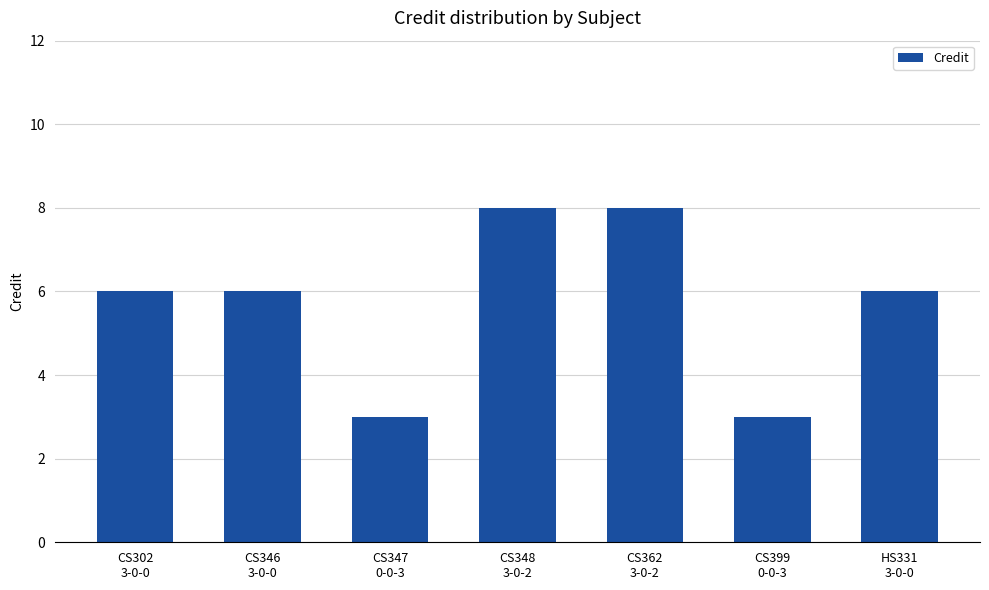

True or false: the data shows 4 at CS348
3-0-2.

False